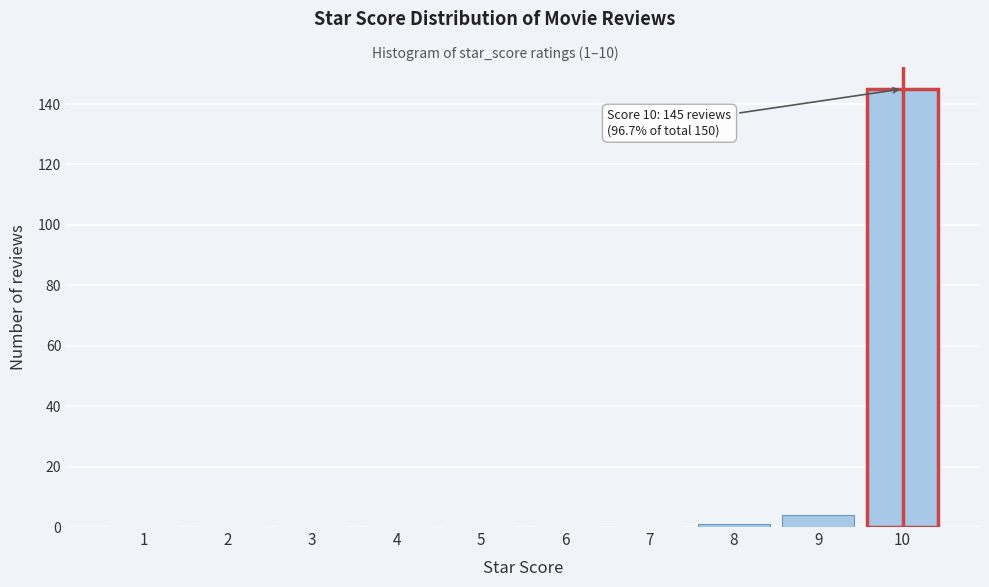

Reading right to left, what are all the values shown in this chart?

10=145	9=4	8=1	7=0	6=0	5=0	4=0	3=0	2=0	1=0